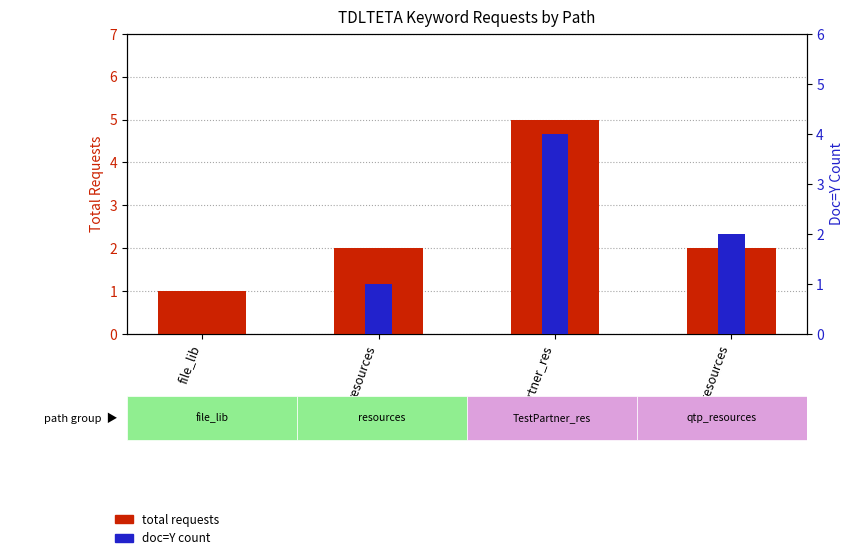

Does the chart contain any negative values?

No